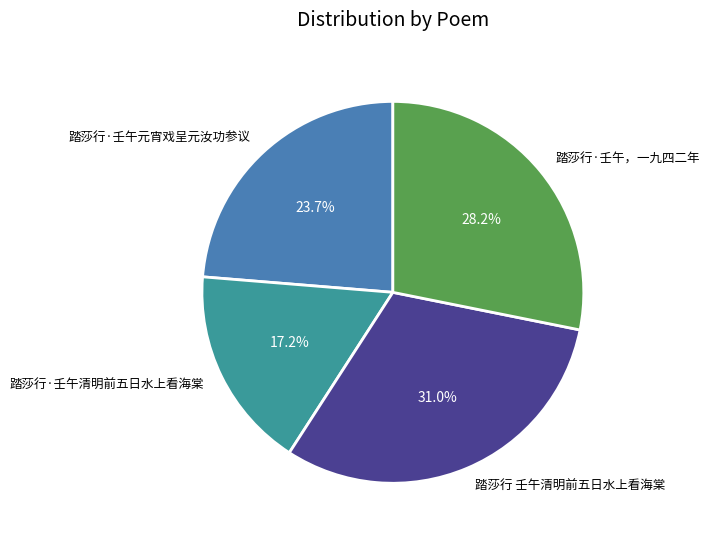

Count the number of slices in the pie.

4